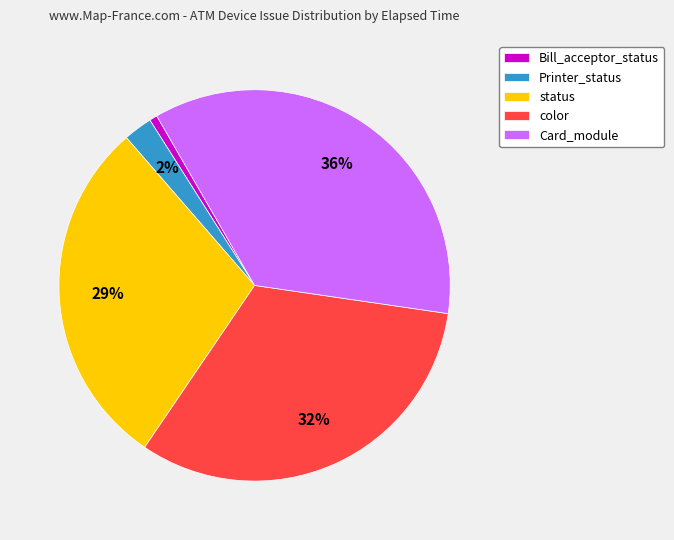

Rank the categories by value from highest to lowest.

Card_module, color, status, Printer_status, Bill_acceptor_status